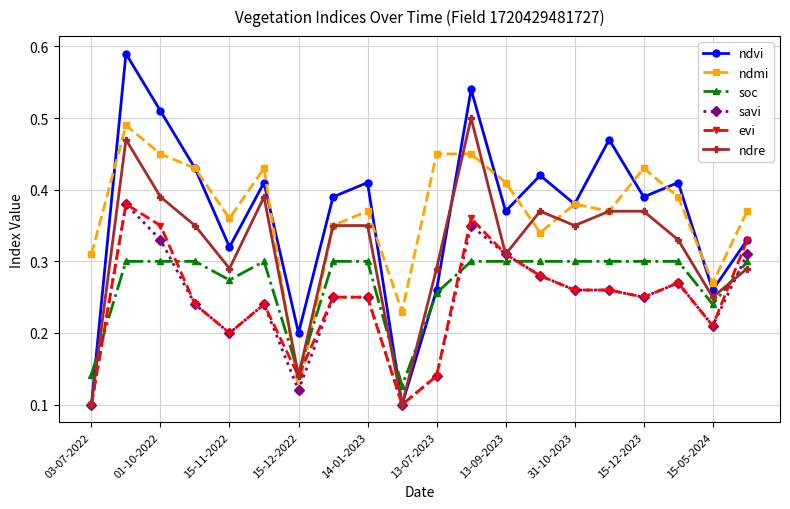

True or false: evi has more than 2 points higher than both neighbors.

True